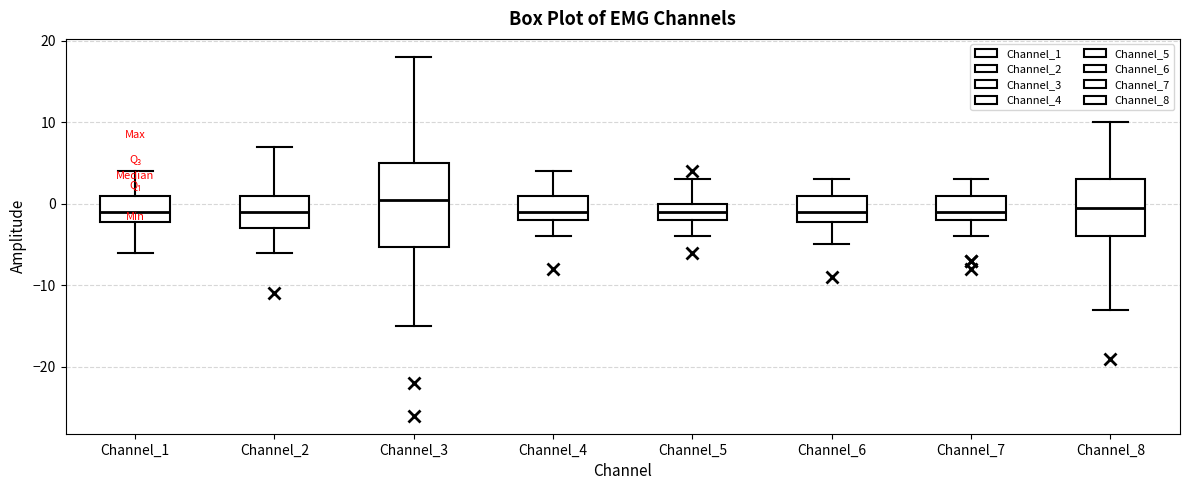

Reading left to right, transcribe this box plot: for each box, give where its median line is, the range the box spans, and where its two whiskers end, as read against the y-axis. The values are not printed on the chart, so give them approximately, as read against the axis.

Channel_1: median -1, box -2 to 1, whiskers -6 to 4
Channel_2: median -1, box -3 to 1, whiskers -6 to 7
Channel_3: median 1, box -5 to 5, whiskers -15 to 18
Channel_4: median -1, box -2 to 1, whiskers -4 to 4
Channel_5: median -1, box -2 to 0, whiskers -4 to 3
Channel_6: median -1, box -2 to 1, whiskers -5 to 3
Channel_7: median -1, box -2 to 1, whiskers -4 to 3
Channel_8: median 0, box -4 to 3, whiskers -13 to 10